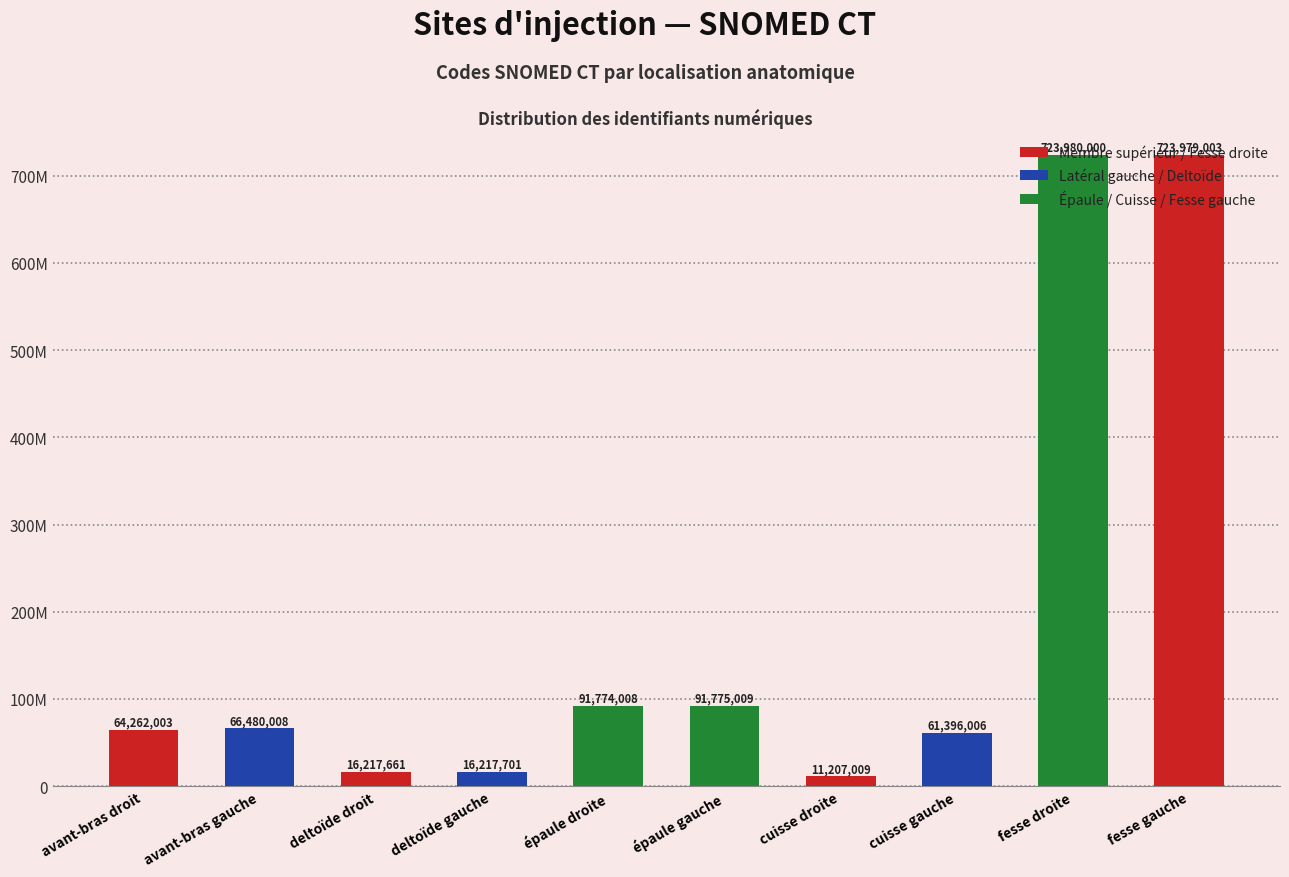

List the labels in order of value, largest first.

fesse droite, fesse gauche, épaule gauche, épaule droite, avant-bras gauche, avant-bras droit, cuisse gauche, deltoïde gauche, deltoïde droit, cuisse droite